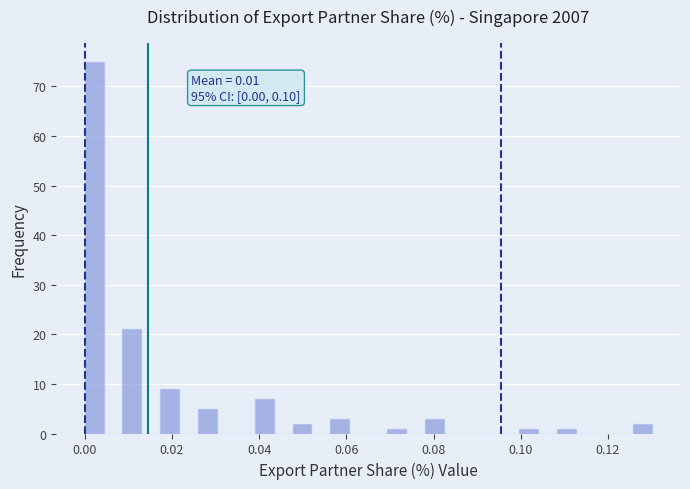

Around what value on the x-axis is the tallest bar? Give the approximate position of its centre, as read against the axis.

0.002